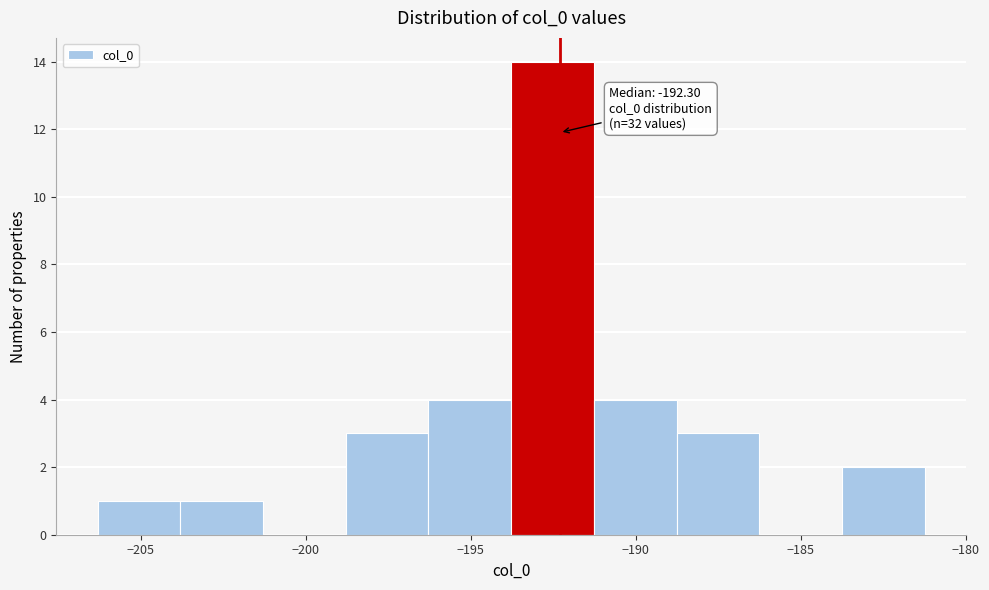

Over which range of the x-axis is the bar tallest?

-194.0 to -191.5